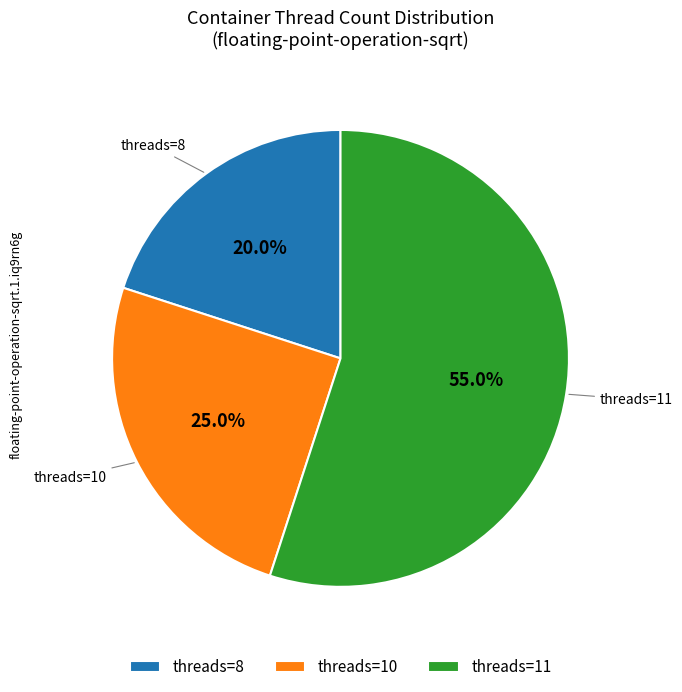

Combined, do threads=8 and threads=10 account for over 50%?

No